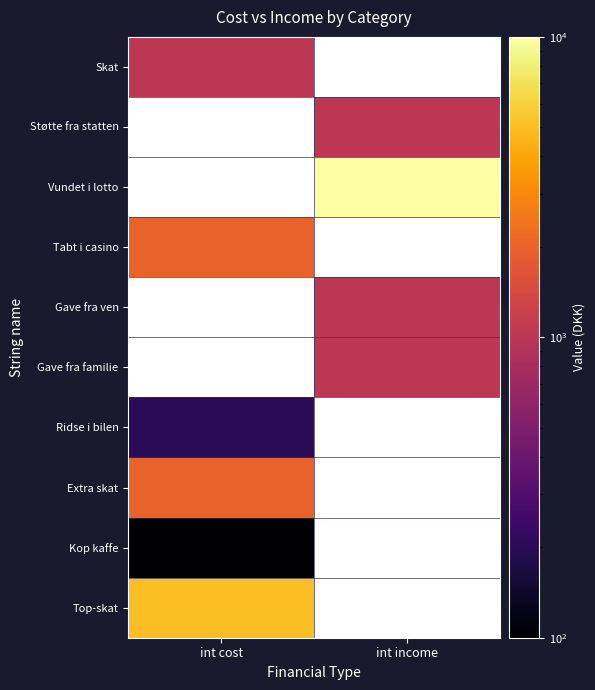

What is the smallest value displayed?

100.0